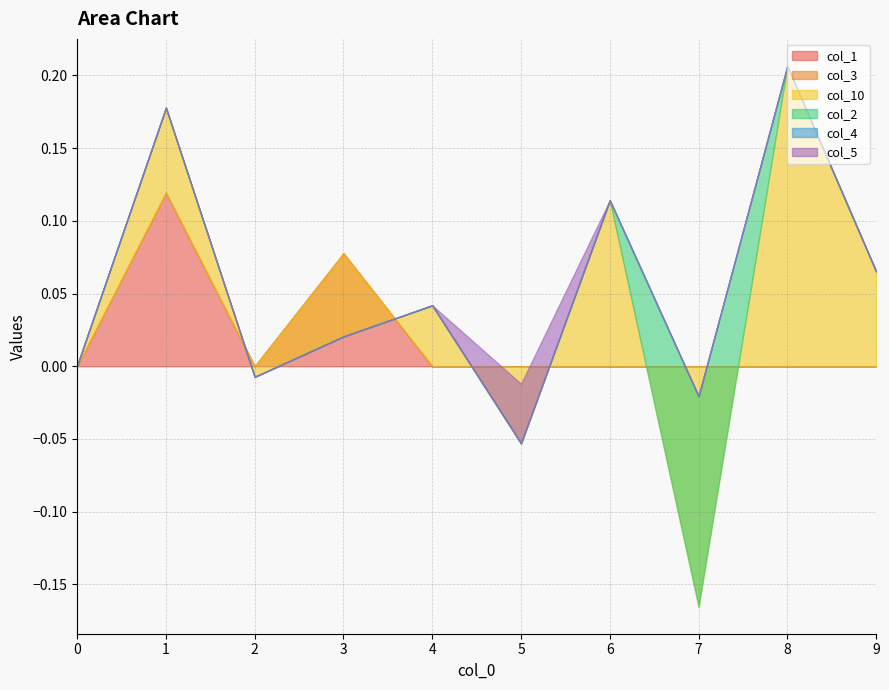

Which label corresponds to the smallest value in the chart?

7